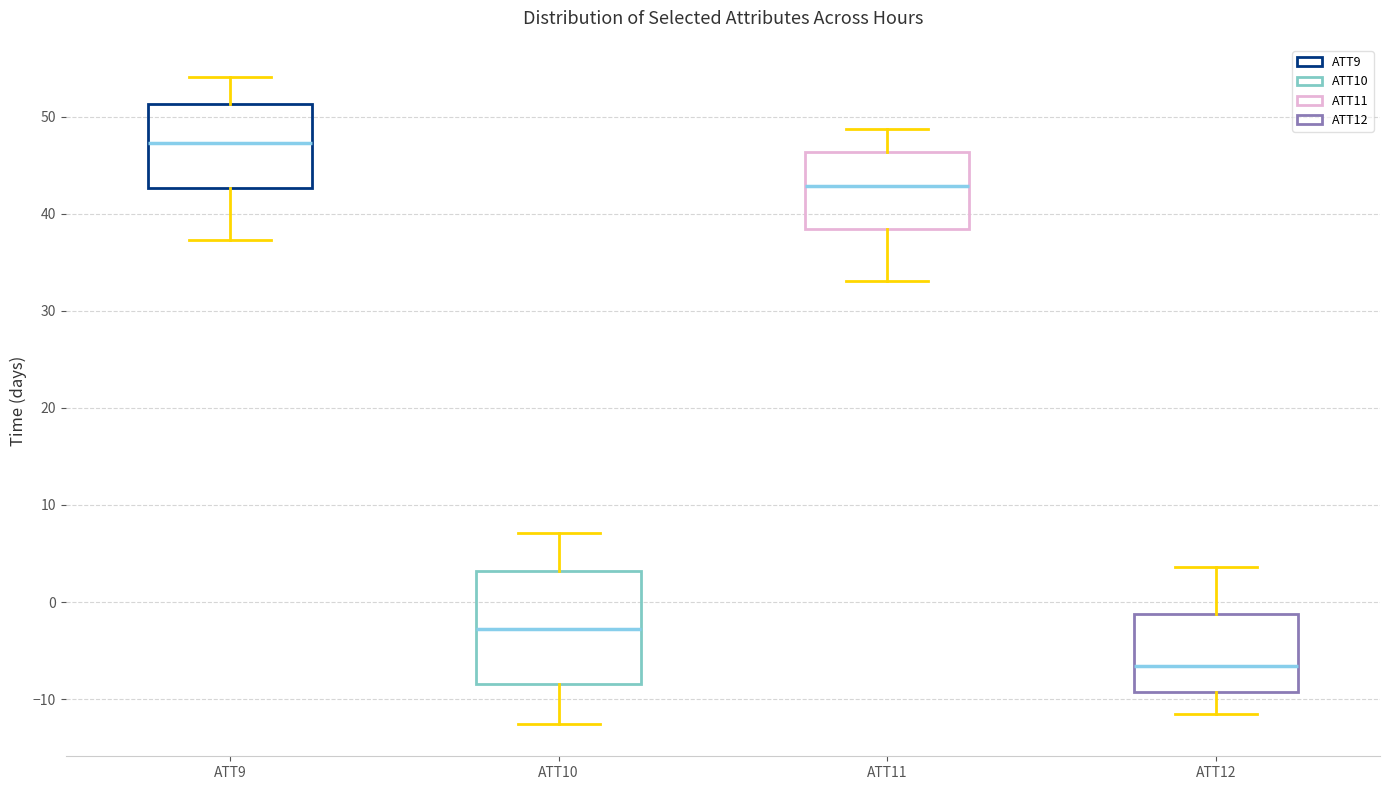

Where does the upper whisker of the box for ATT9 end on the y-axis? The values are not printed on the chart, so give them approximately, as read against the axis.

54